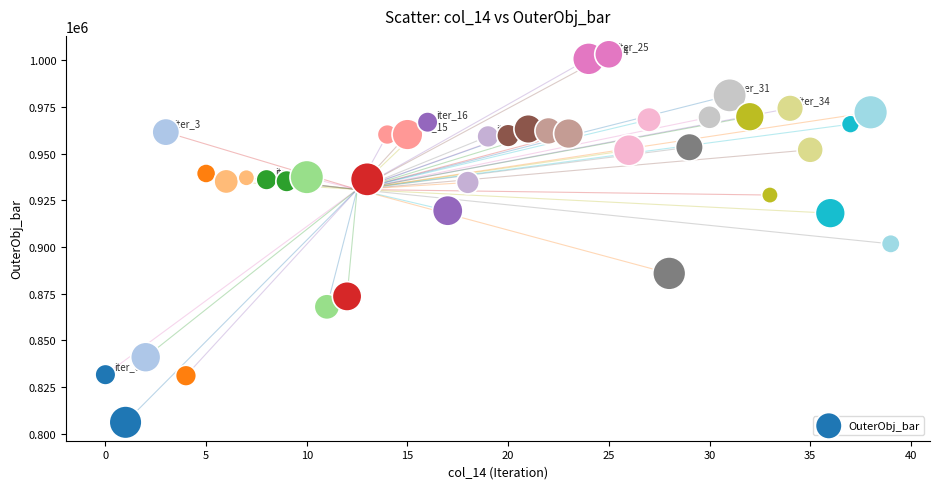

What Y value in the scatter plot is closest to 904689?

901738